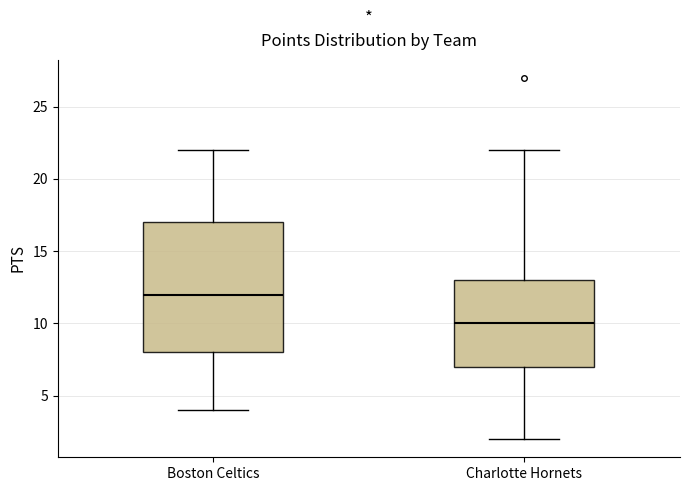

Reading left to right, transcribe this box plot: for each box, give where its median line is, the range the box spans, and where its two whiskers end, as read against the y-axis. The values are not printed on the chart, so give them approximately, as read against the axis.

Boston Celtics: median 12, box 8 to 17, whiskers 4 to 22
Charlotte Hornets: median 10, box 7 to 13, whiskers 2 to 22